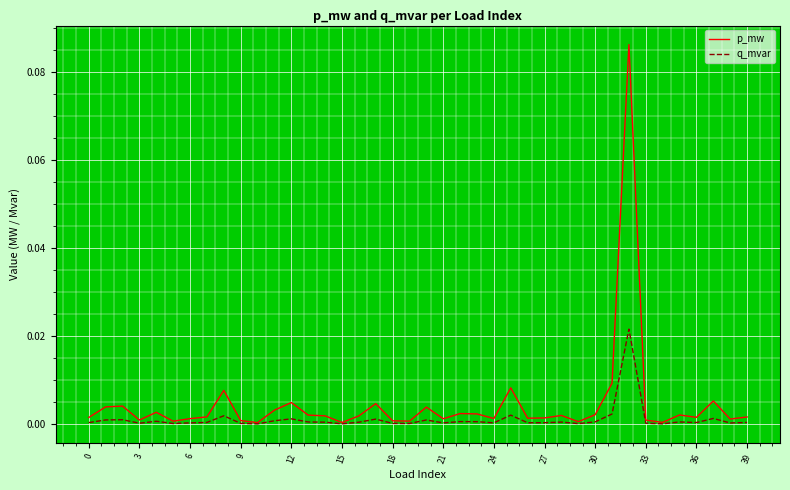

List the series in order of their peak value, lowest first.

q_mvar, p_mw